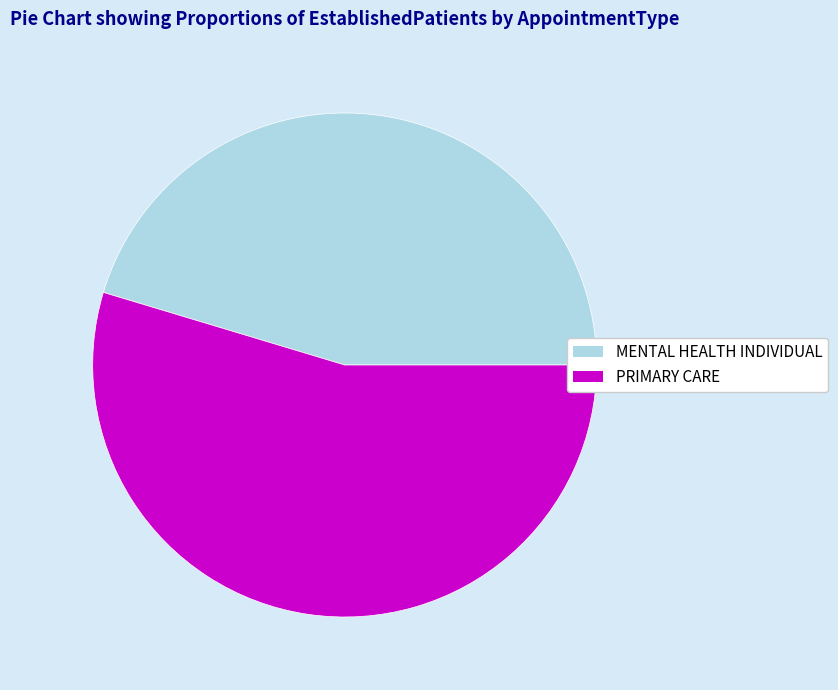

The PRIMARY CARE slice represents 63% of the pie. True or false?

False